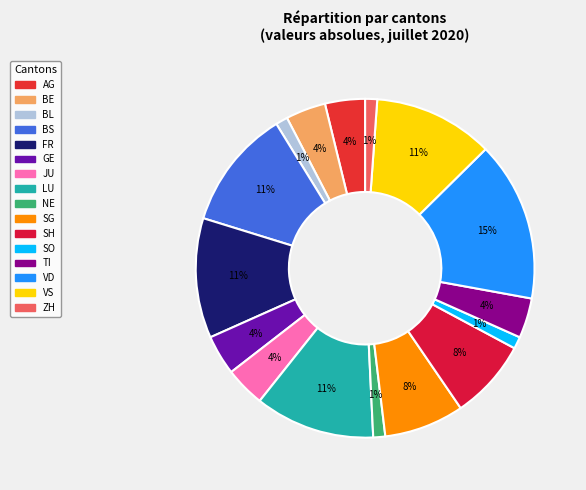

How many segments does this pie chart have?

16